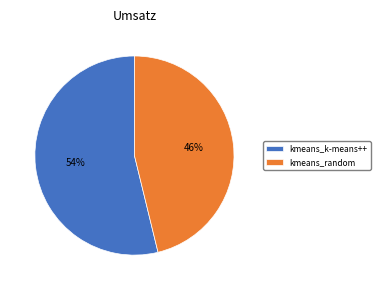

How many slices are in this pie chart?

2